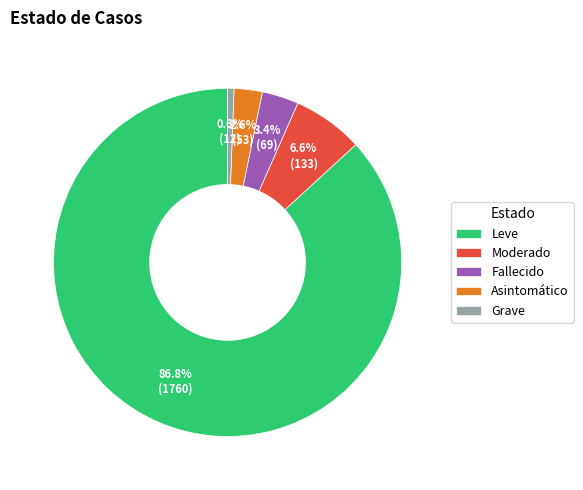

Which has a higher value, Leve or Asintomático?

Leve